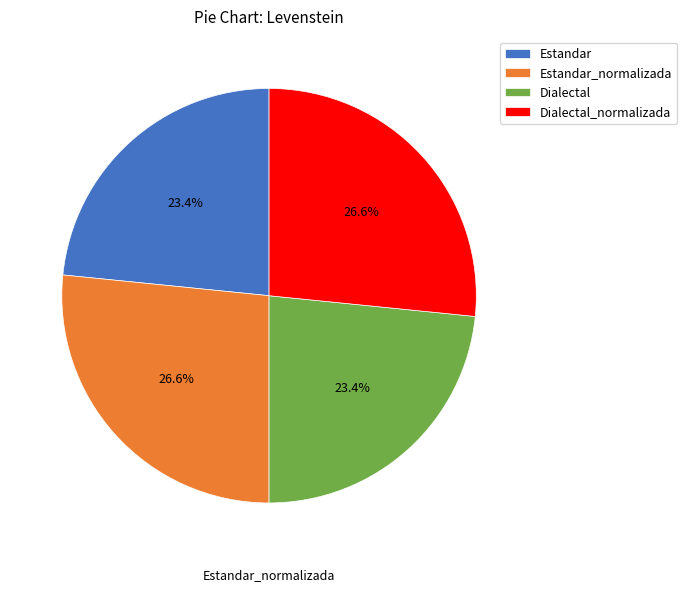

Is there any slice that represents more than half of the pie?

No